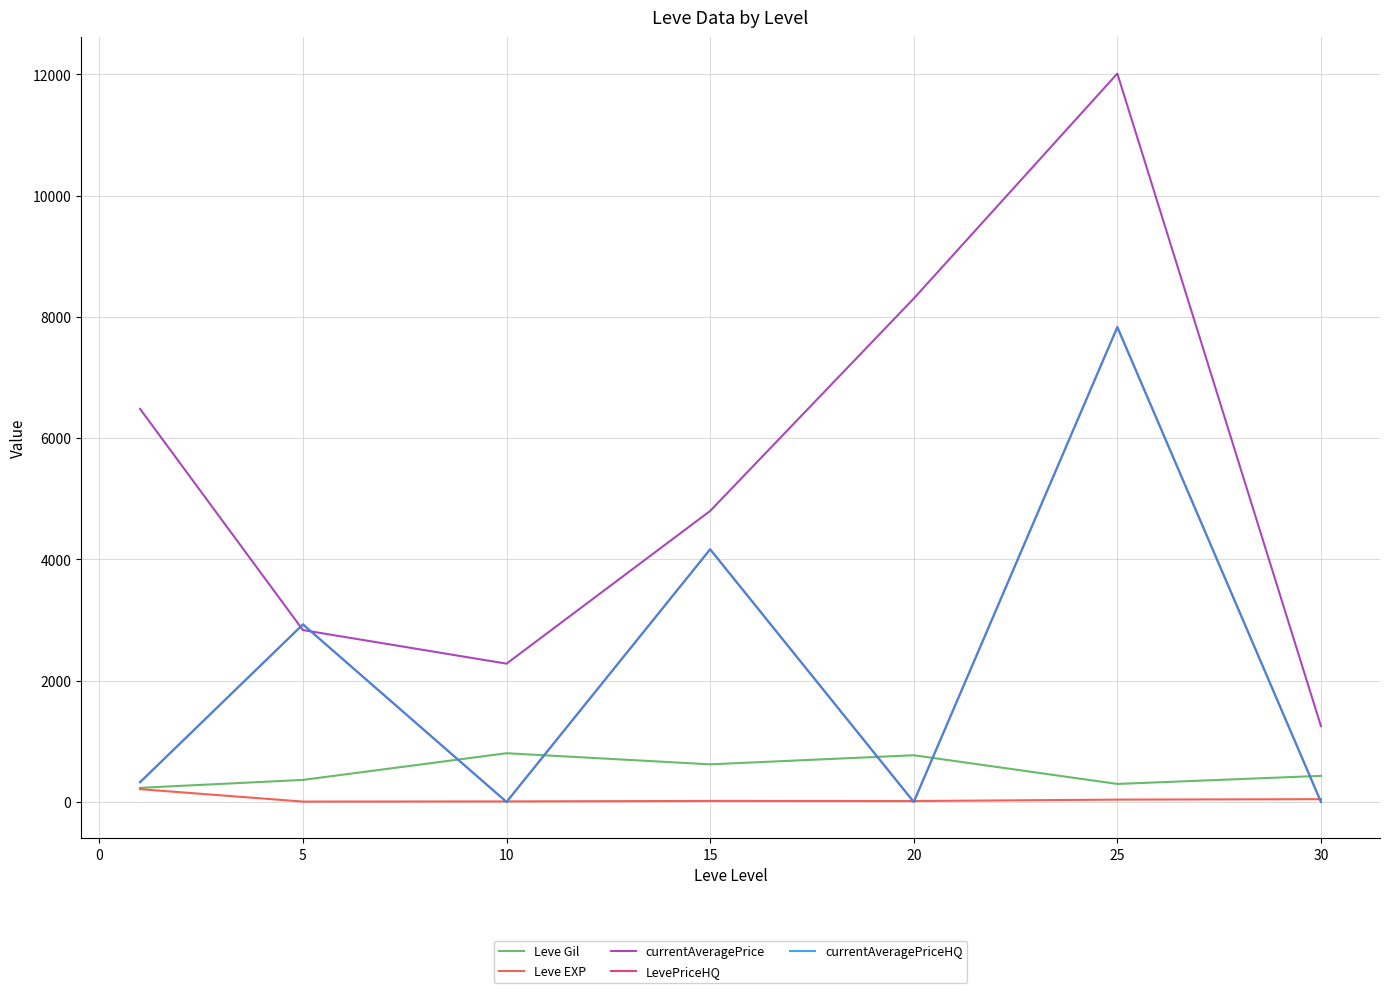

Is this an area chart (filled region under the line)?

No